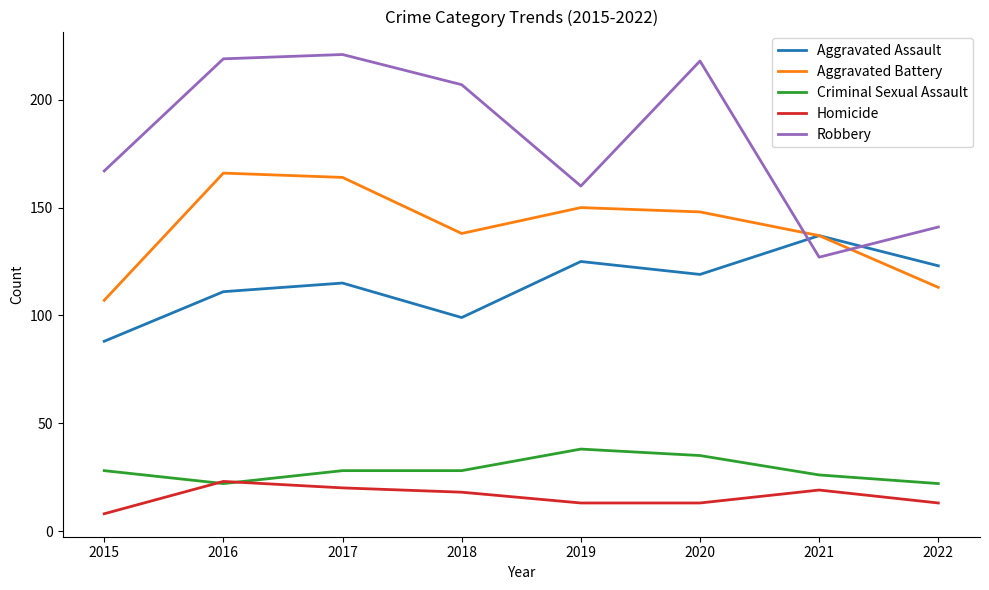

How many values in the Robbery series are below 207?

4